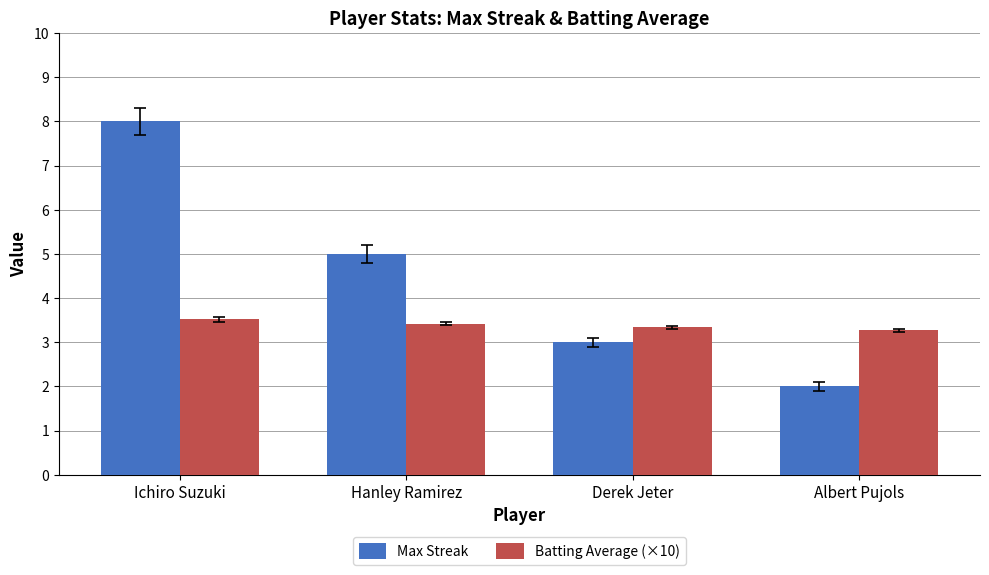

What is the minimum value shown in the chart?

2.0